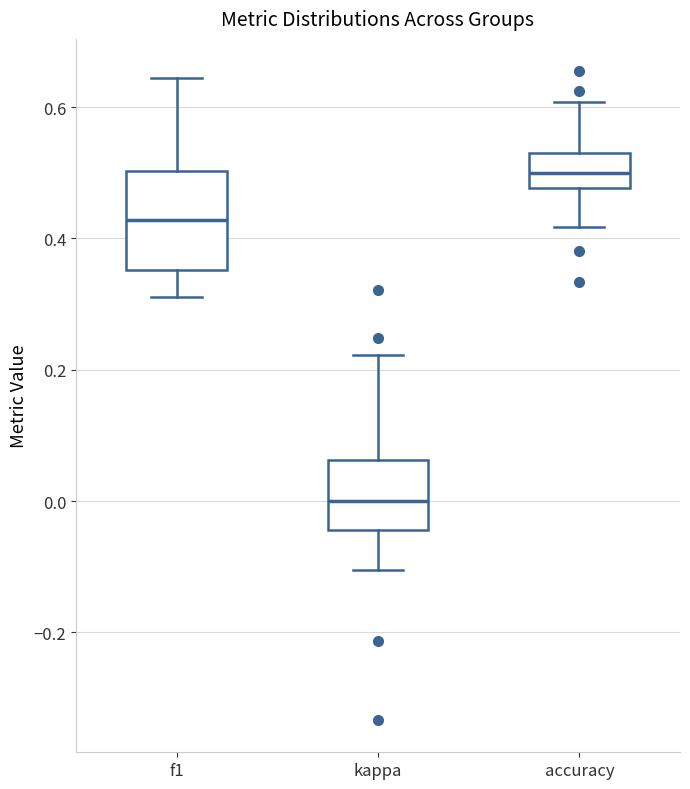

Reading left to right, read every box against the y-axis: the position of its median line, the range the box covers, and the ends of its whiskers. The values are not printed on the chart, so give them approximately, as read against the axis.

f1: median 0.42, box 0.36 to 0.50, whiskers 0.32 to 0.64
kappa: median 0.00, box -0.04 to 0.06, whiskers -0.10 to 0.22
accuracy: median 0.50, box 0.48 to 0.54, whiskers 0.42 to 0.60